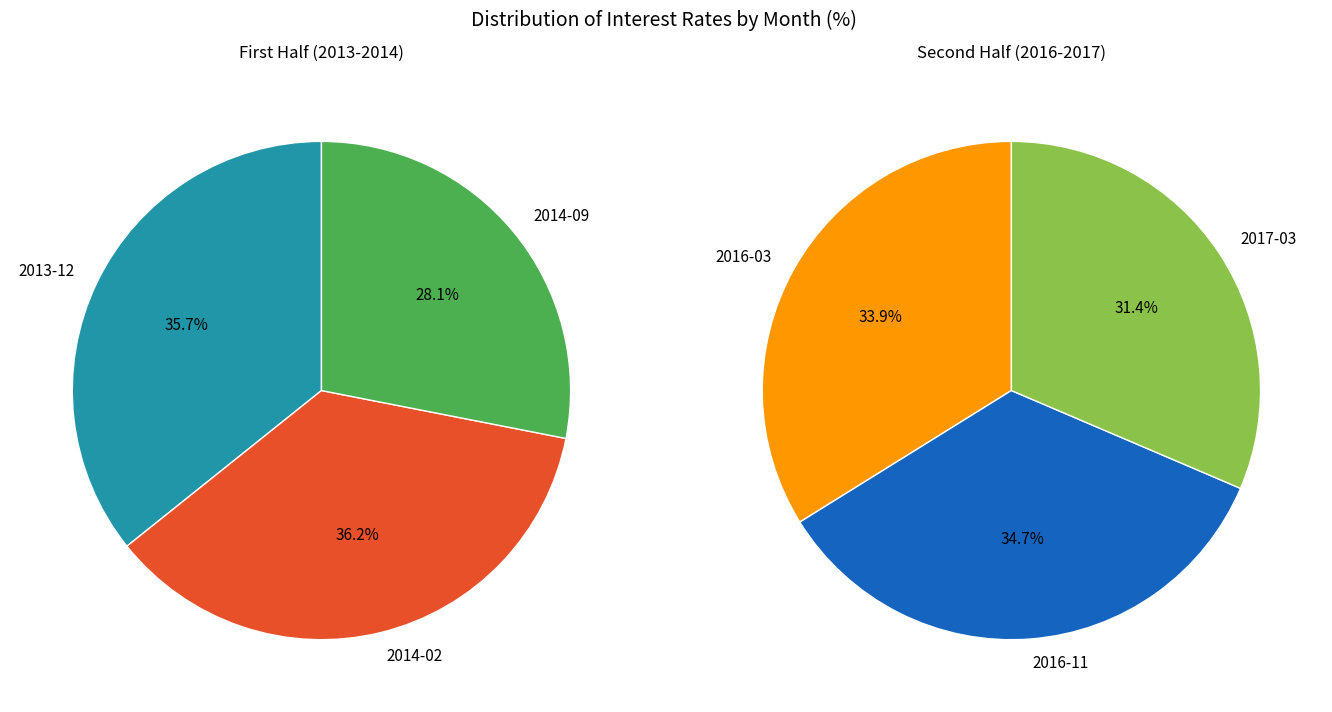

Which category has the biggest portion of the pie?

2014-02